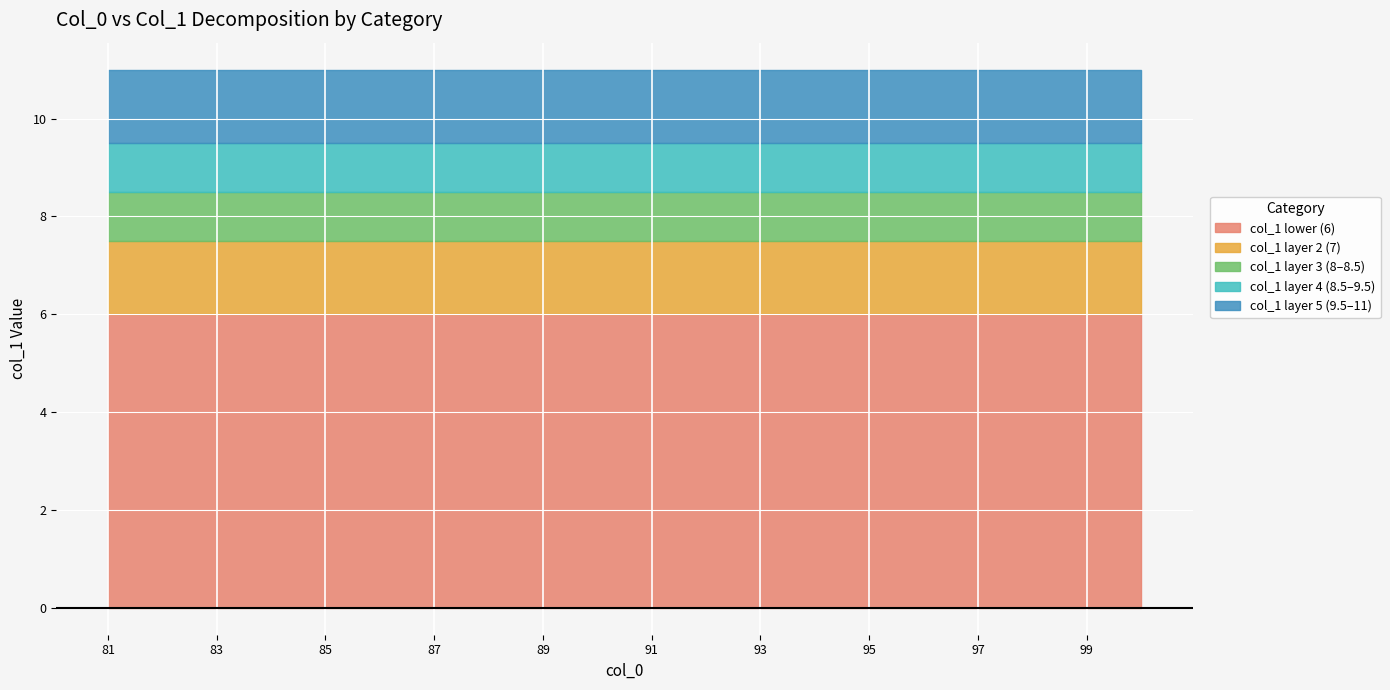

True or false: col_1_max and col_1_mean intersect in this chart.

False